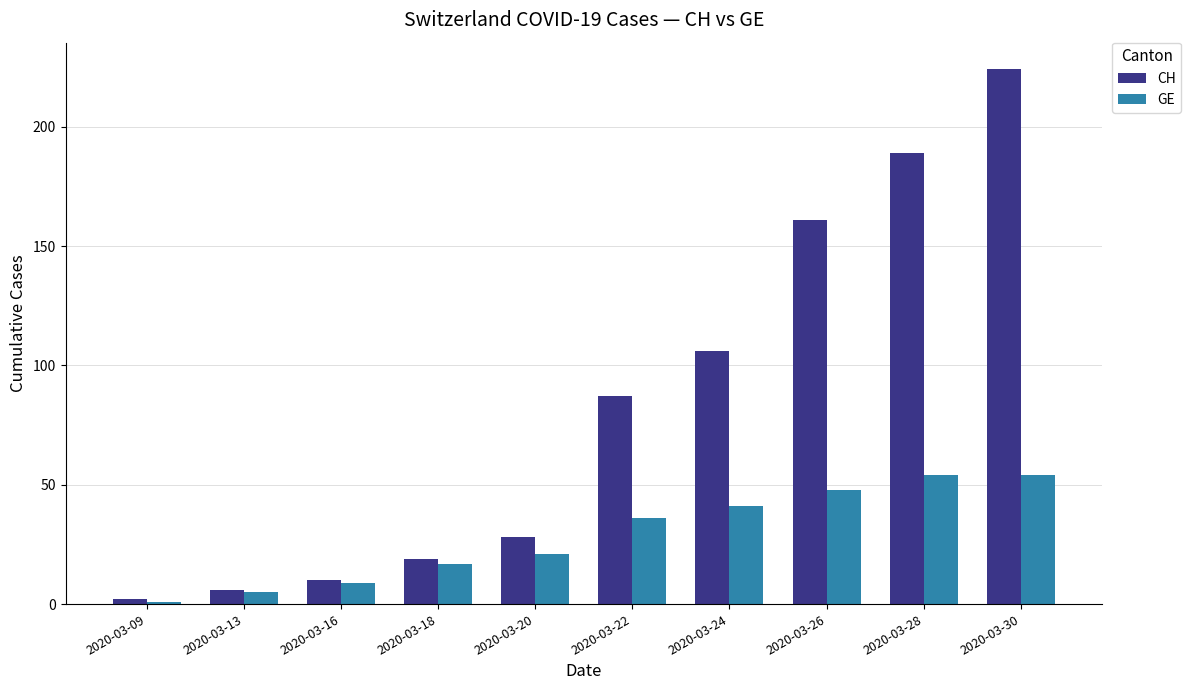

What are all the series names shown in the legend?

CH, GE